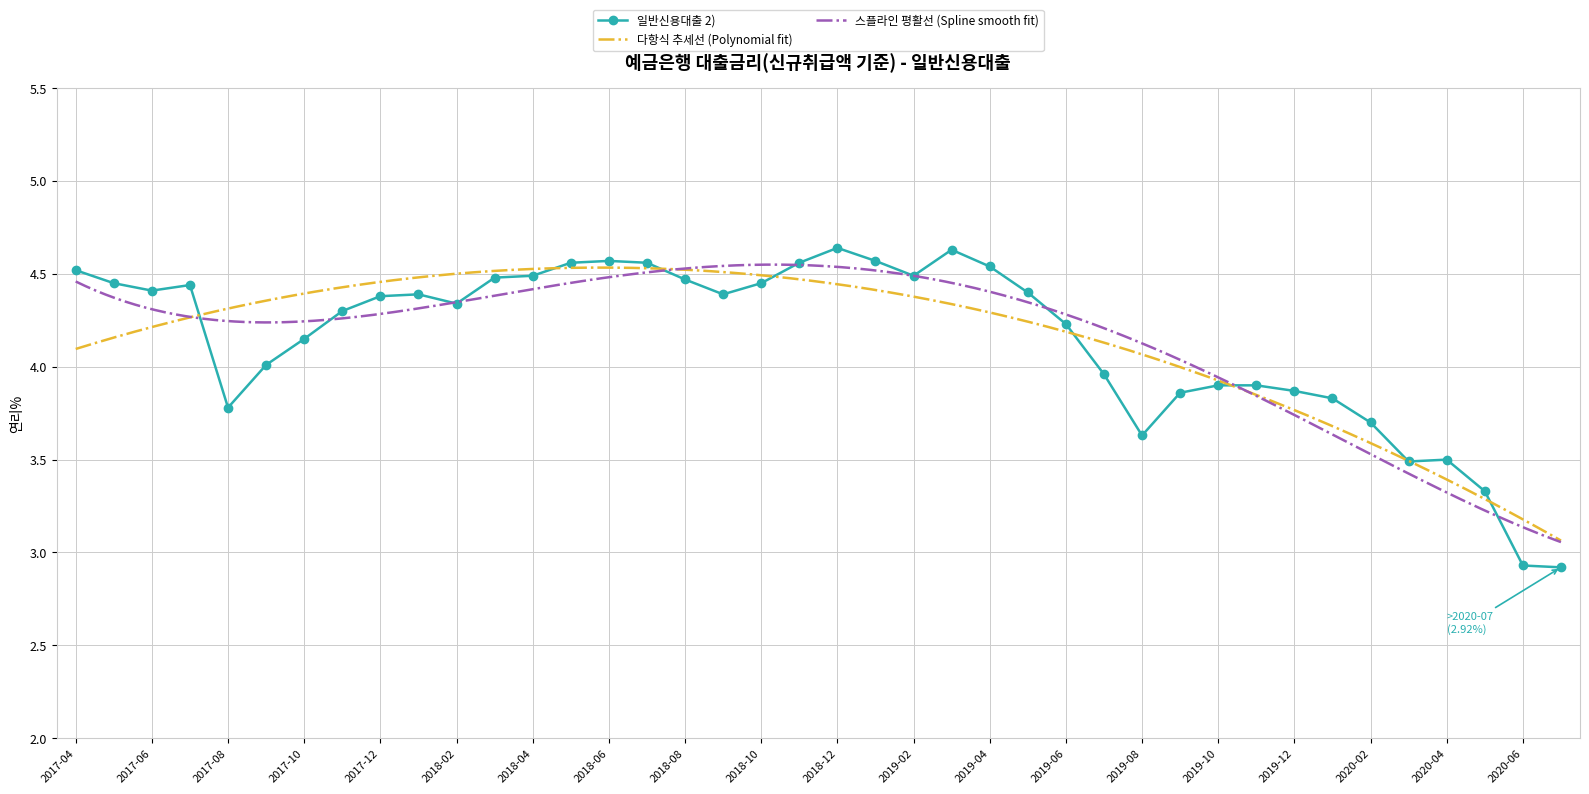

The 일반신용대출 2) series shows 5.6 at 2017-10. True or false?

False